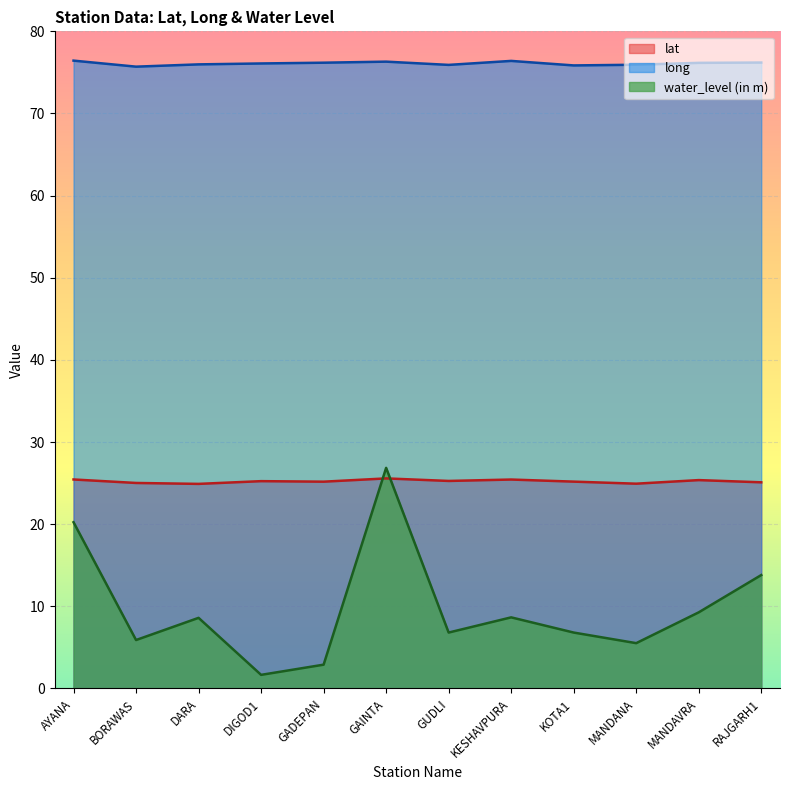

How many data points in long are less than 76?

5